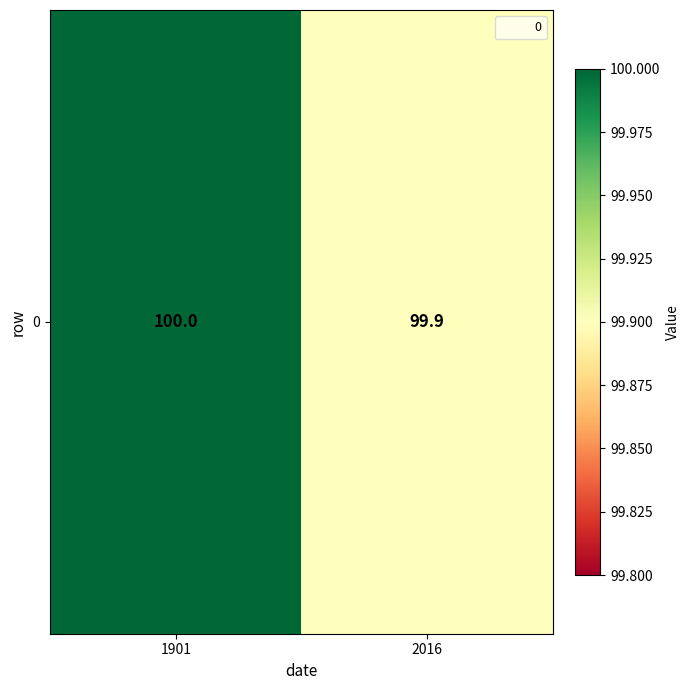

What is the maximum value shown in the chart?

100.0